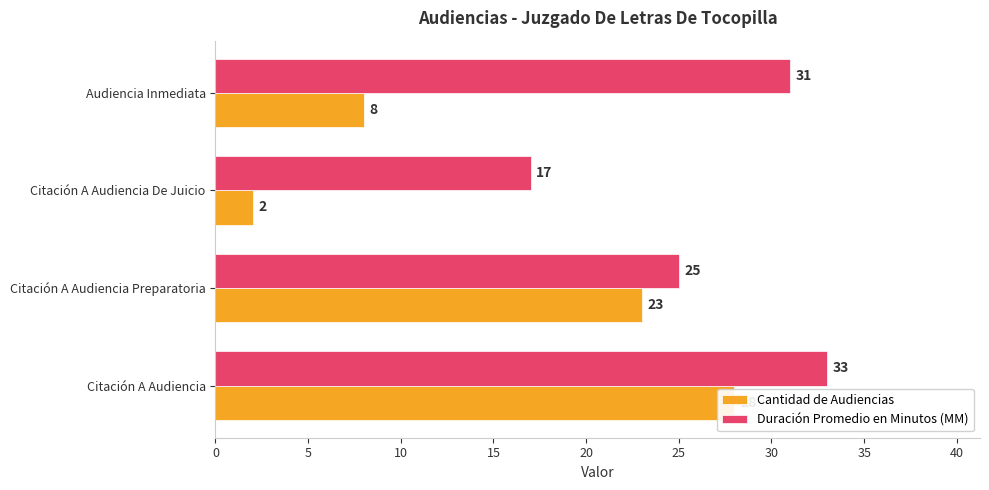

Is the value of Duración Promedio en Minutos (MM) at Audiencia Inmediata greater than the value of Cantidad de Audiencias at Audiencia Inmediata?

Yes